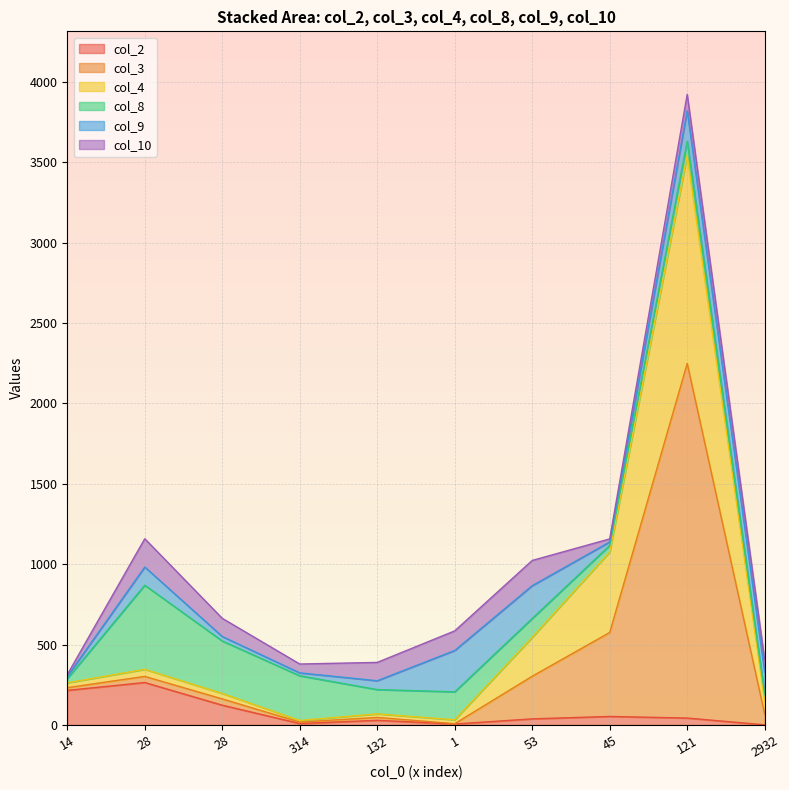

What is the maximum value for col_2?

264